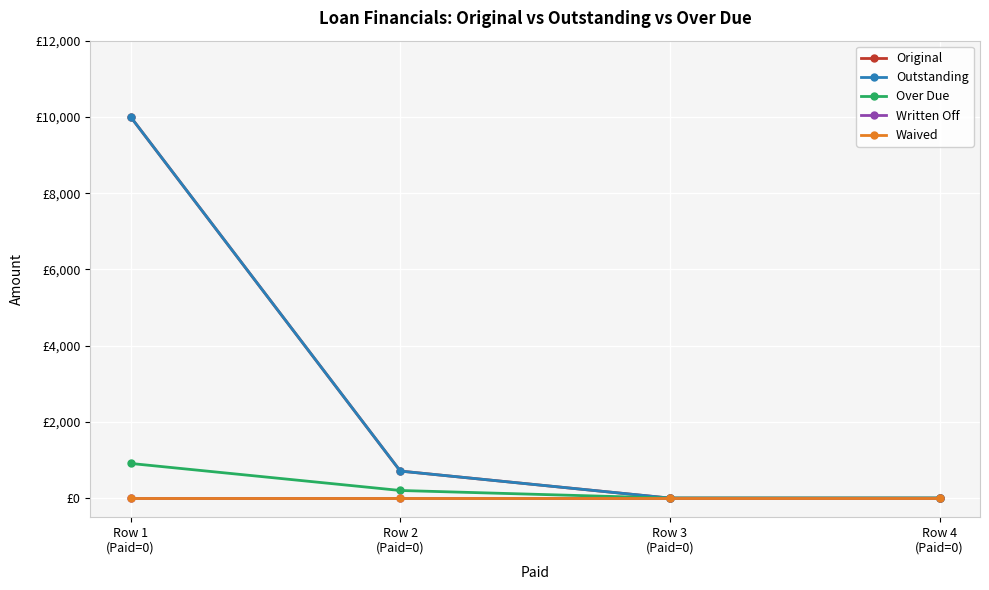

What is the difference between the maximum and minimum values in the Outstanding series?

10000.0